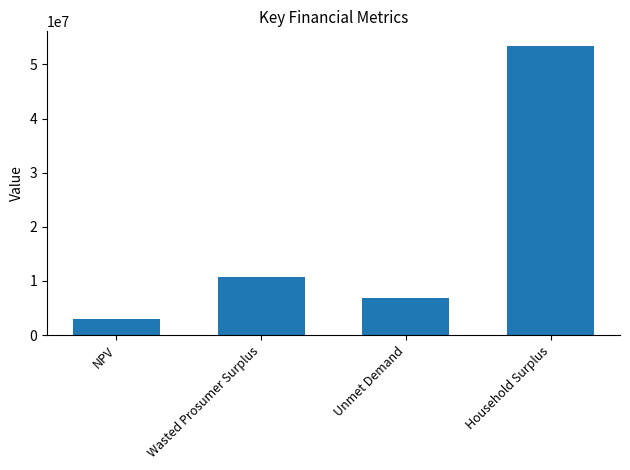

Is it true that the value at Household Surplus is 22752466.3?

False